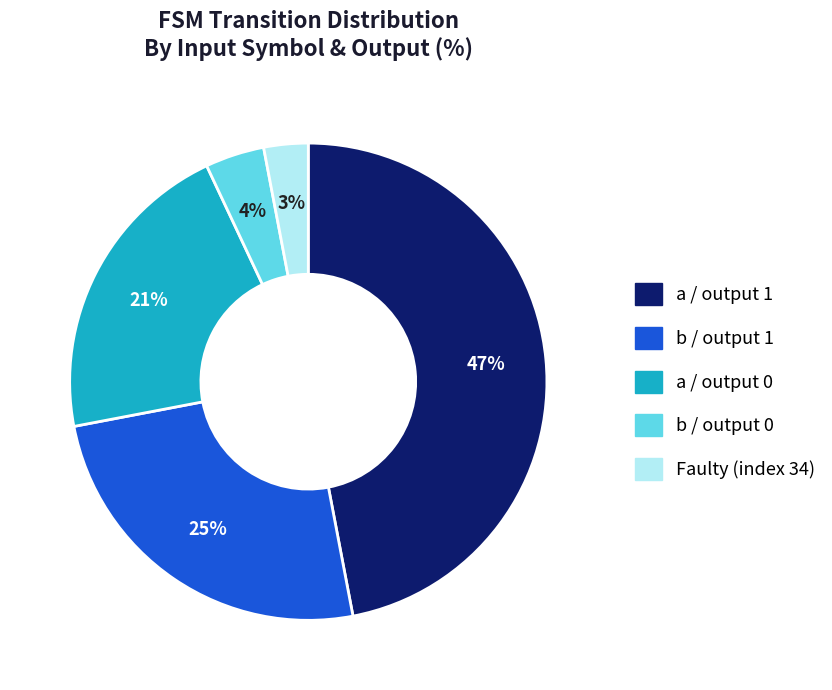

How many segments does this pie chart have?

5